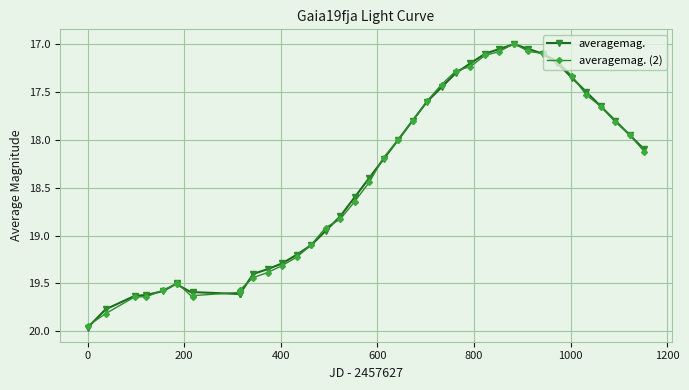

What are all the series names shown in the legend?

averagemag., averagemag. (2)